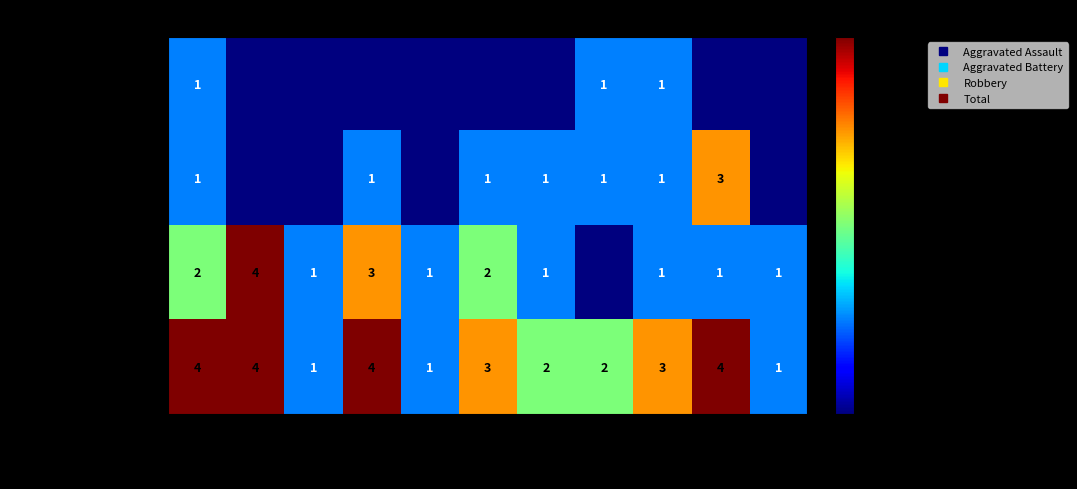

List the labels in order of Aggravated Assault value, smallest first.

2016, 2017, 2018, 2019, 2020, 2021, 2024, 2025, 2015, 2022, 2023